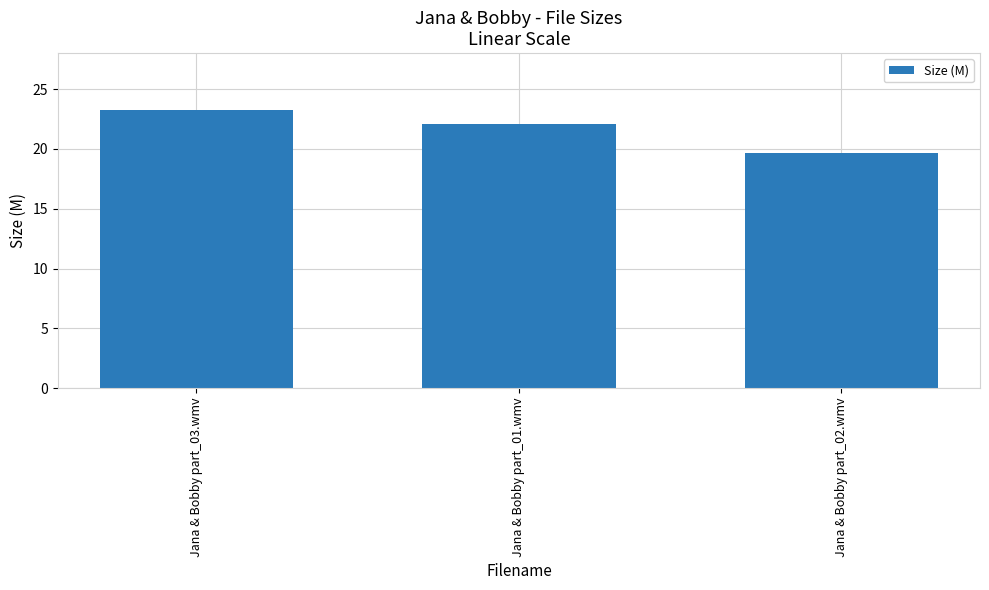

Does the chart contain any negative values?

No